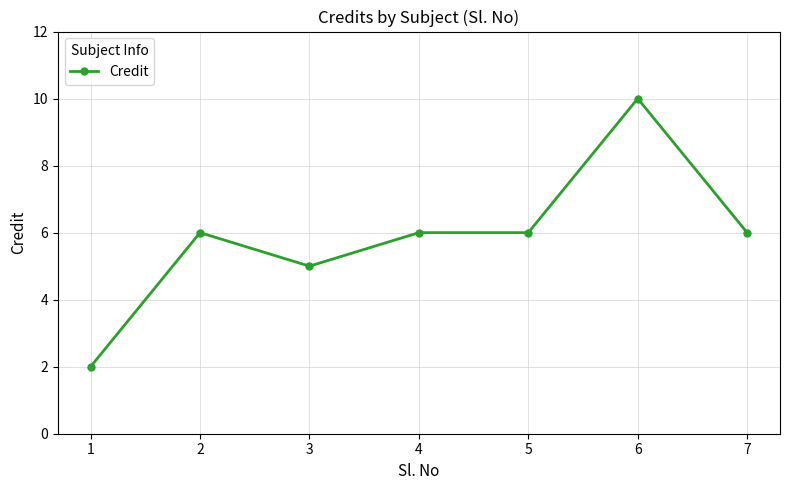

What is the ratio of the value at 6 to the value at 7?

1.7